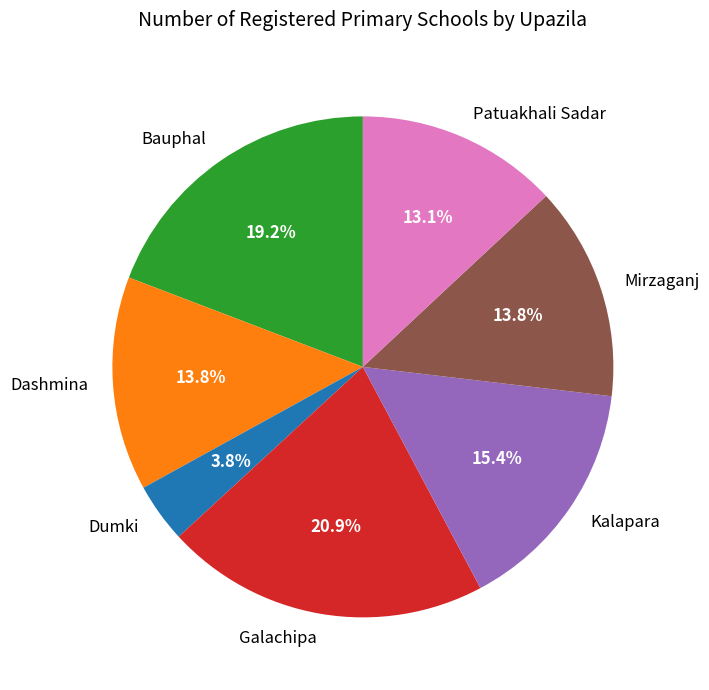

True or false: Bauphal accounts for 19% of the total.

True